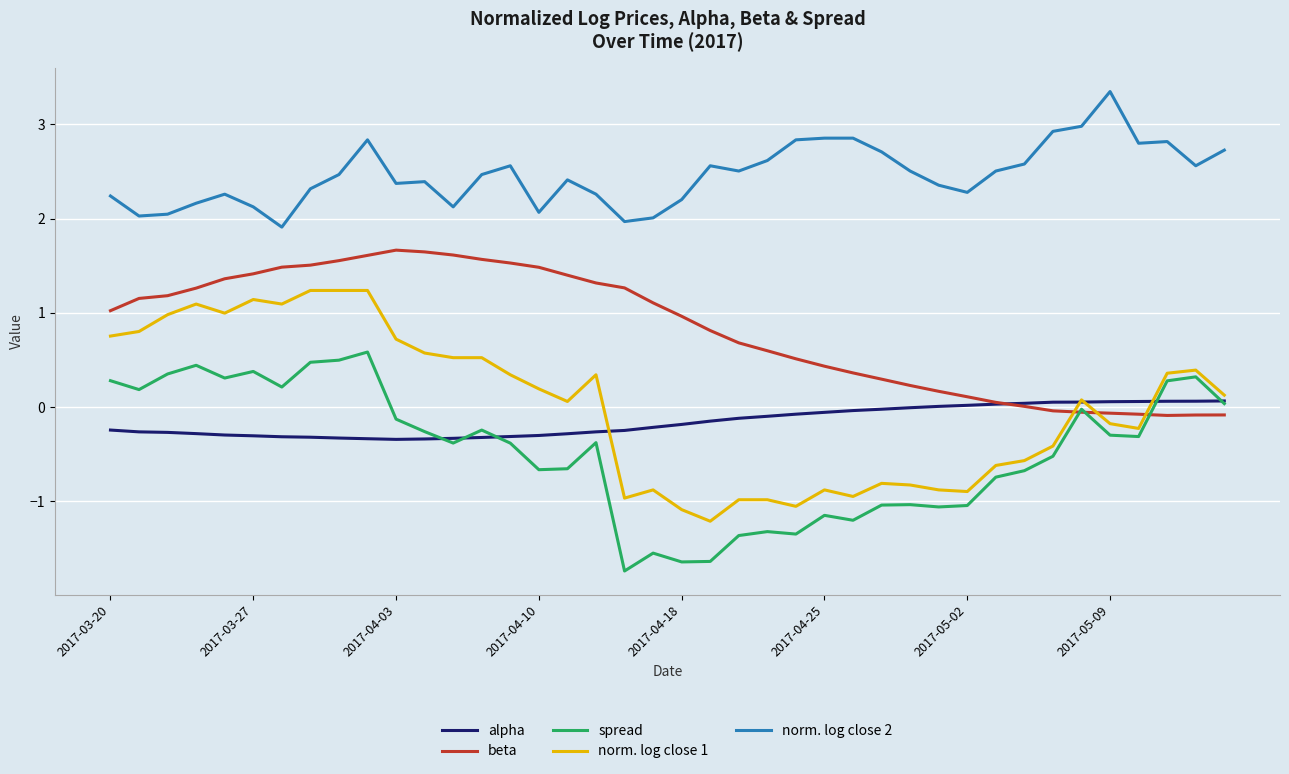

Does the chart display data point markers on the line(s)?

No